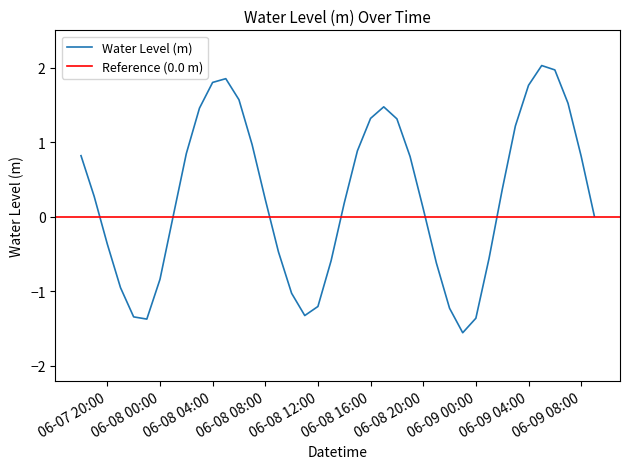

The value at 2025-06-09 09:00:00 is 0.0. True or false?

True